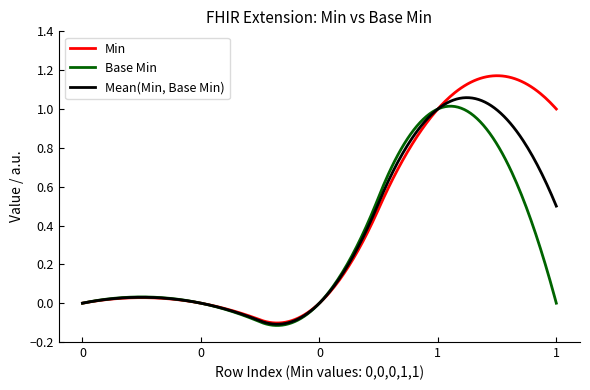

List the series in order of their overall mean, highest first.

Min, Mean(Min, Base Min), Base Min